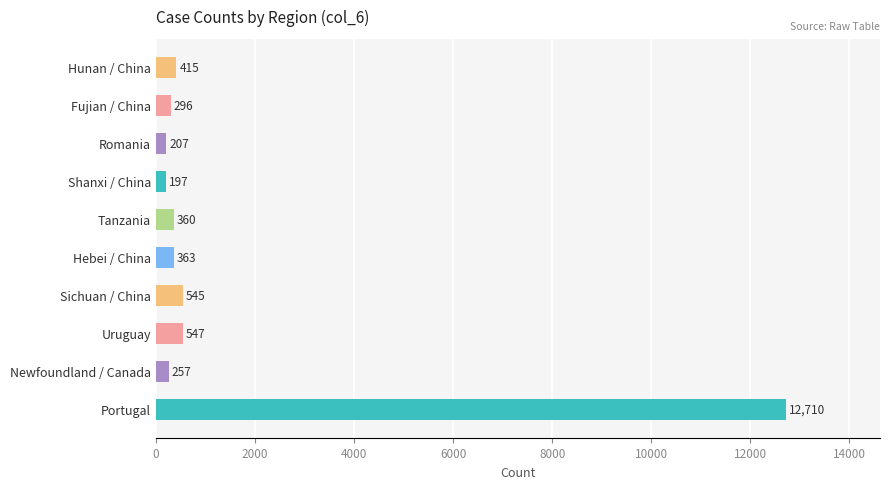

How many bars are there in total?

10